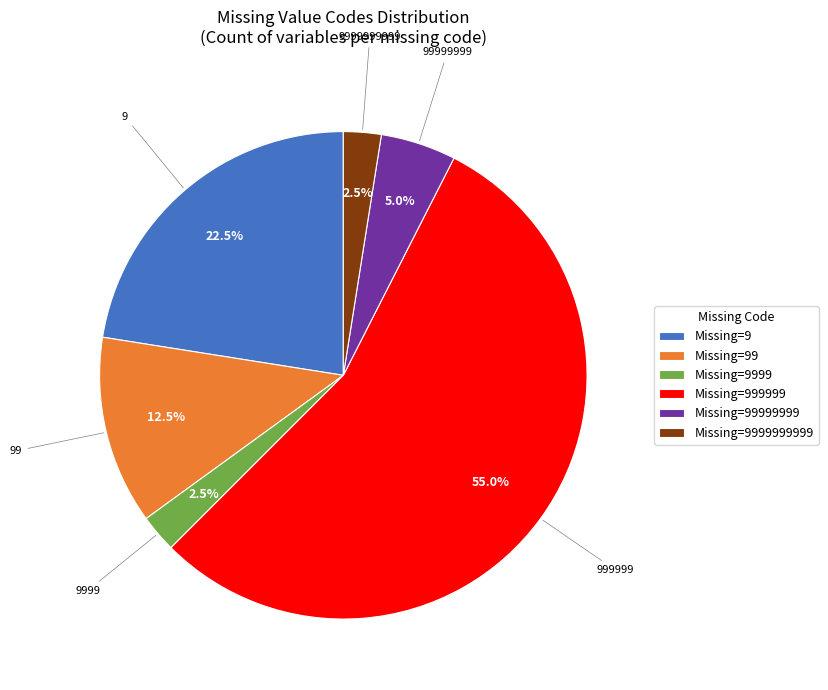

What is the ratio of the value at Missing=9 to the value at Missing=99?

1.8